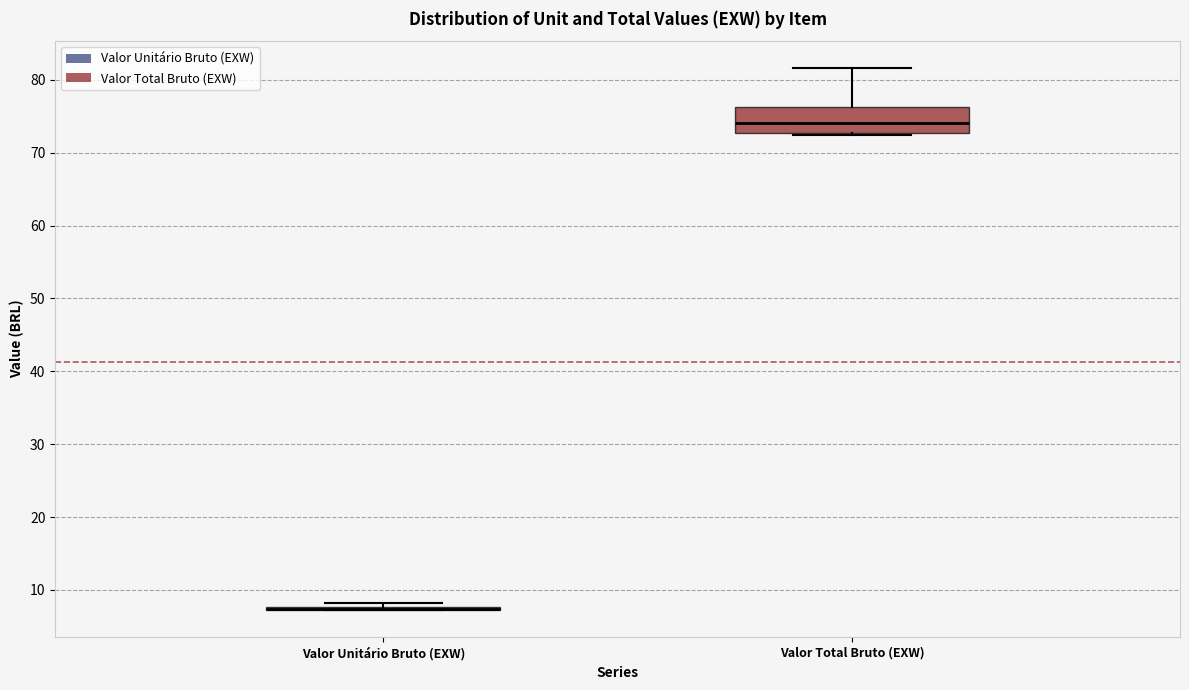

Where is the upper edge of the box for Valor Total Bruto (EXW) on the y-axis? The values are not printed on the chart, so give them approximately, as read against the axis.

76